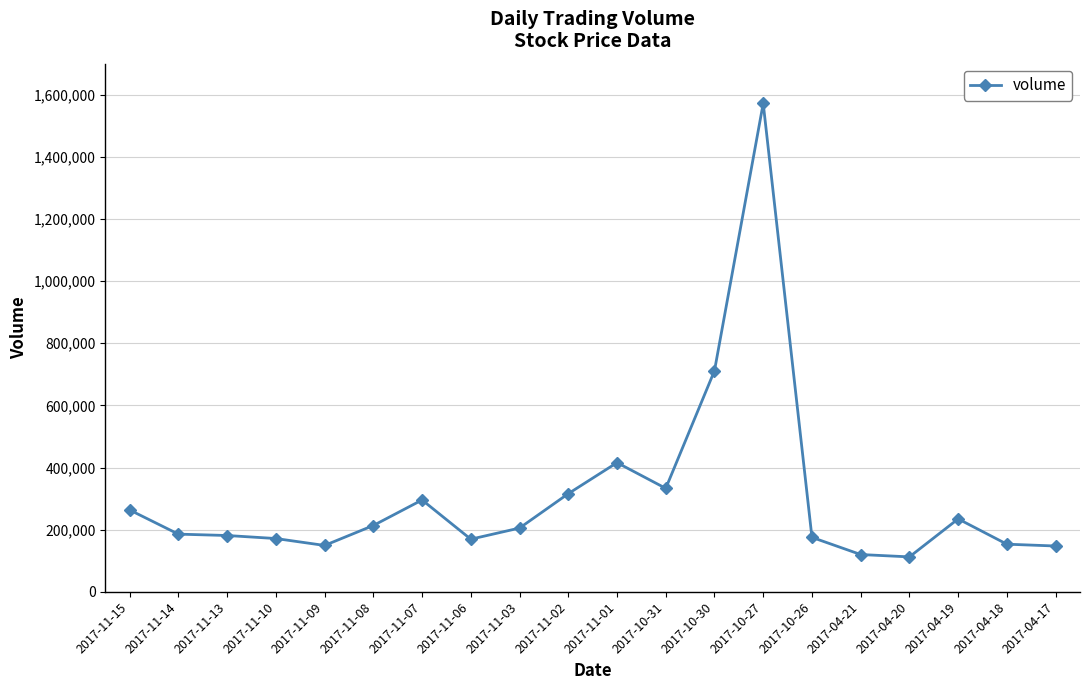

At which category does the chart reach its peak across all series?

2017-10-27